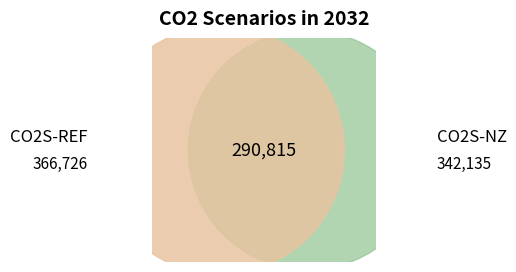

Which slice is the largest?

CO2S-REF